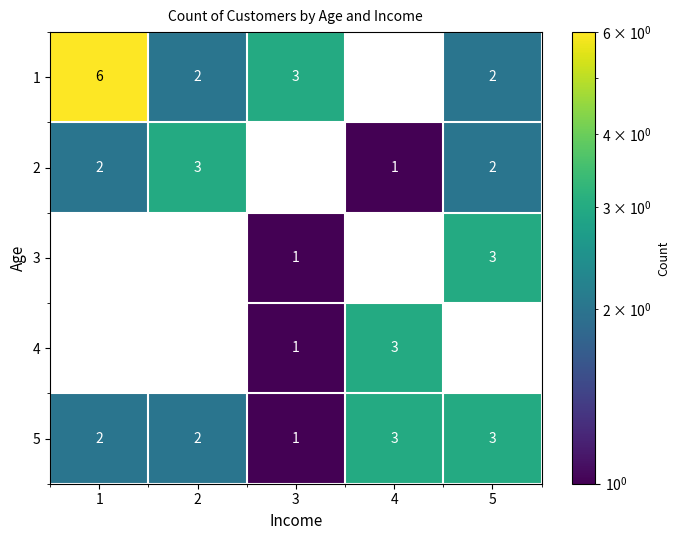

The value of 4 at 4 is 0.6. True or false?

False